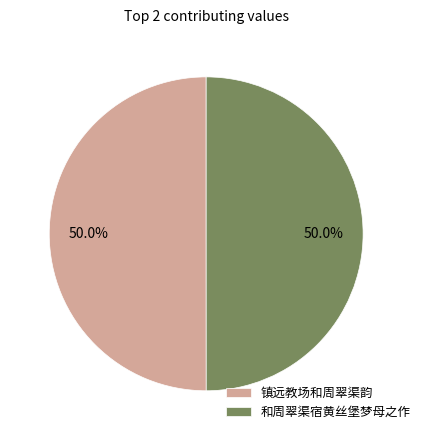

What is the ratio of the value at 和周翠渠宿黄丝堡梦母之作 to the value at 镇远教场和周翠渠韵?

1.0